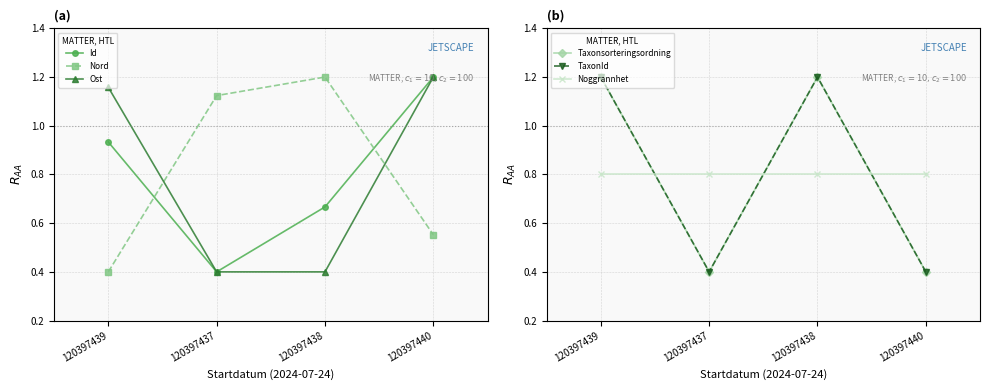

True or false: Nord has more than 1 points higher than both neighbors.

False